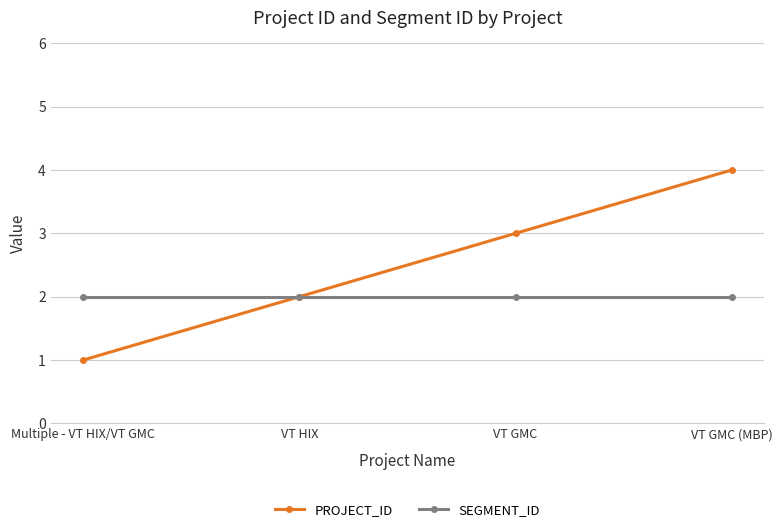

The value of PROJECT_ID at VT GMC is 4. True or false?

False